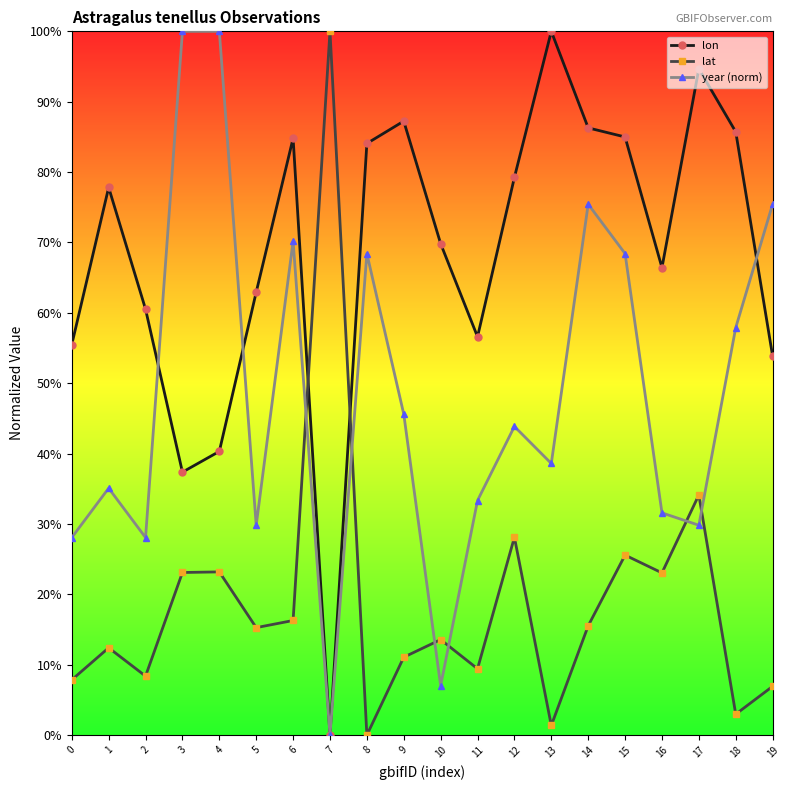

What is the approximate value of lon at 13?

100.0